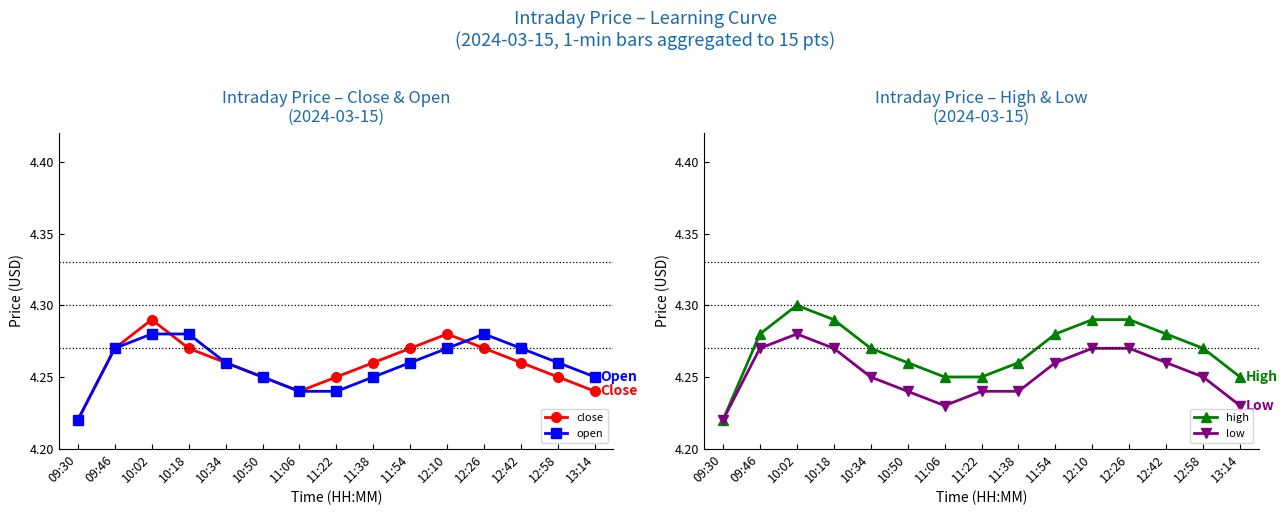

True or false: high and close cross at least once.

False